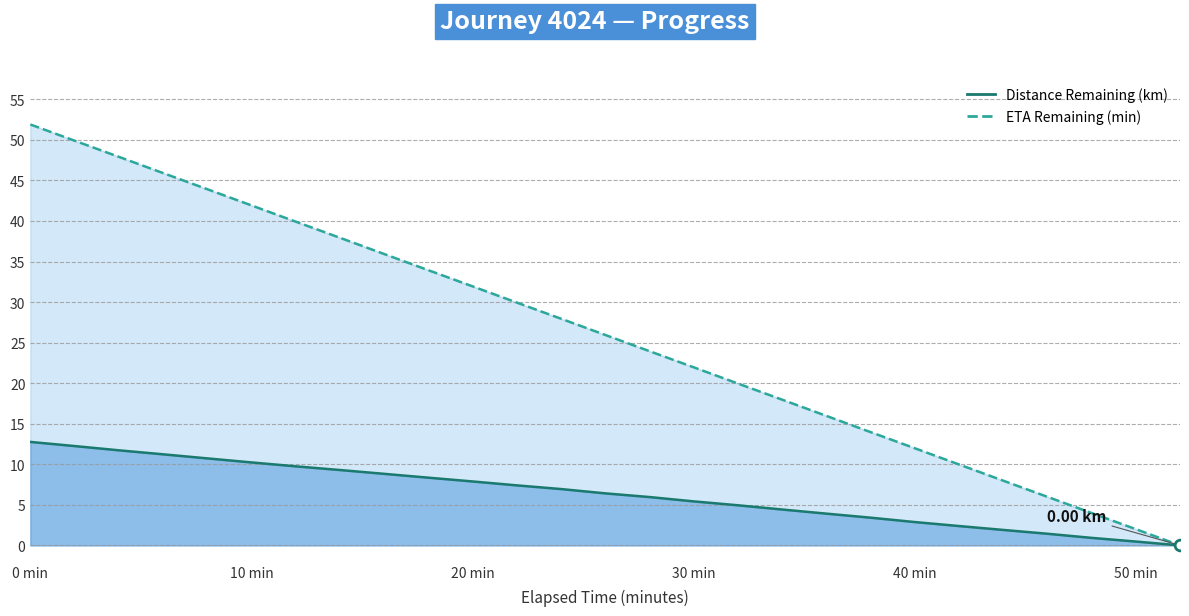

Which series contains the highest Y value?

ETA Remaining (min)